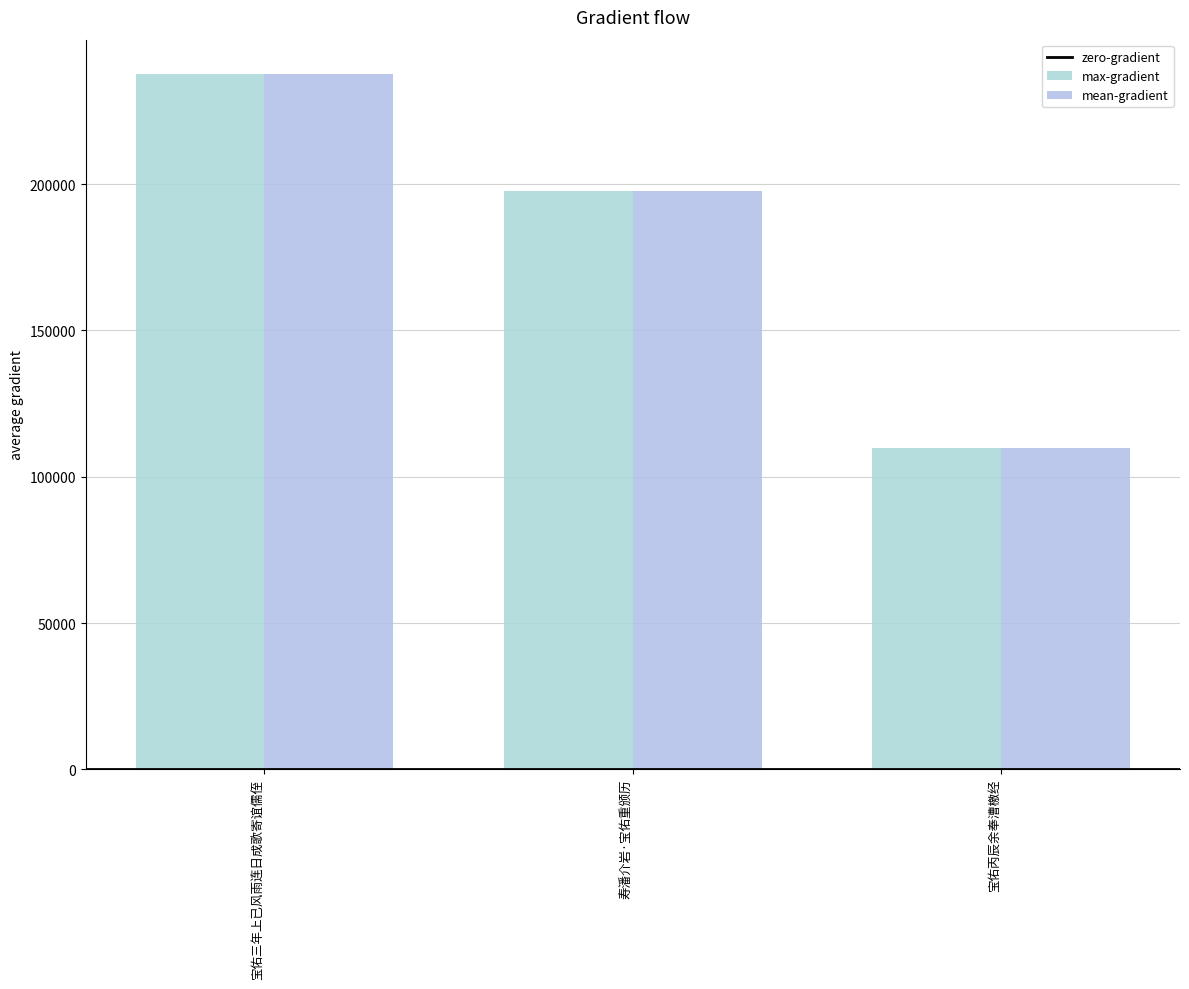

Which has a higher value, 寿潘介岩·宝佑重颁历 or 宝佑三年上已风雨连日成歌寄谊儒侄?

宝佑三年上已风雨连日成歌寄谊儒侄